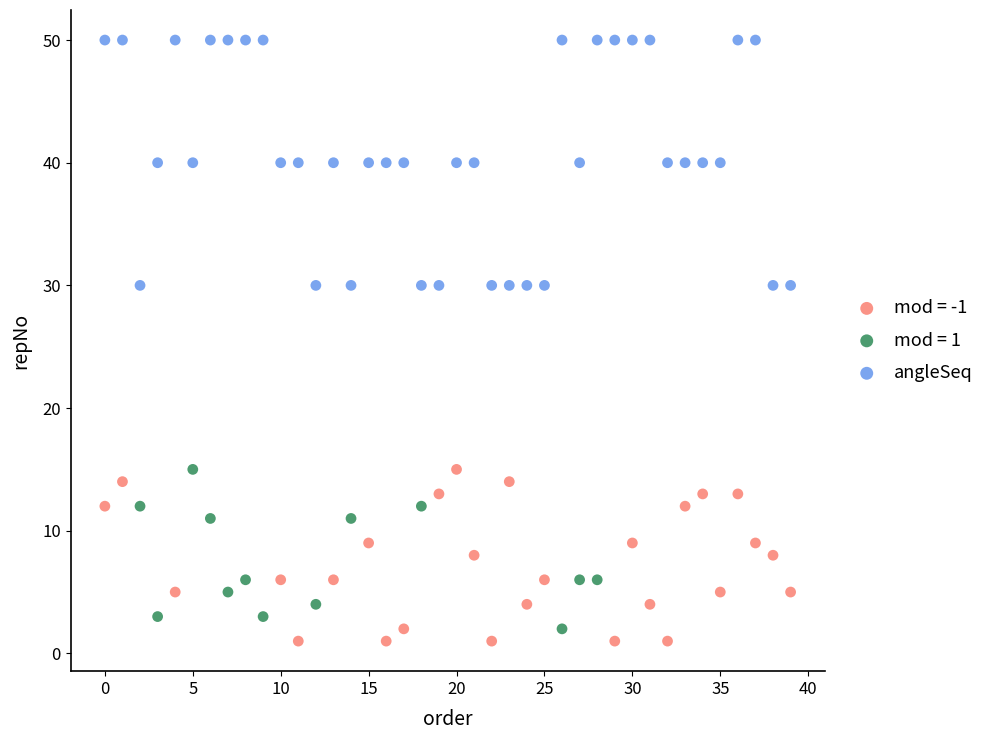

Which series has the widest spread of Y values?

angleSeq